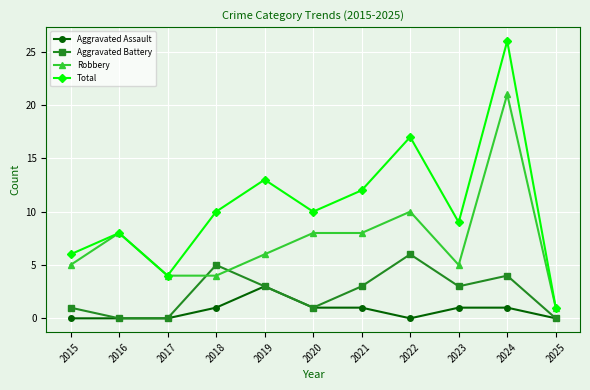

What is the difference between the highest and lowest values at 2024?

25